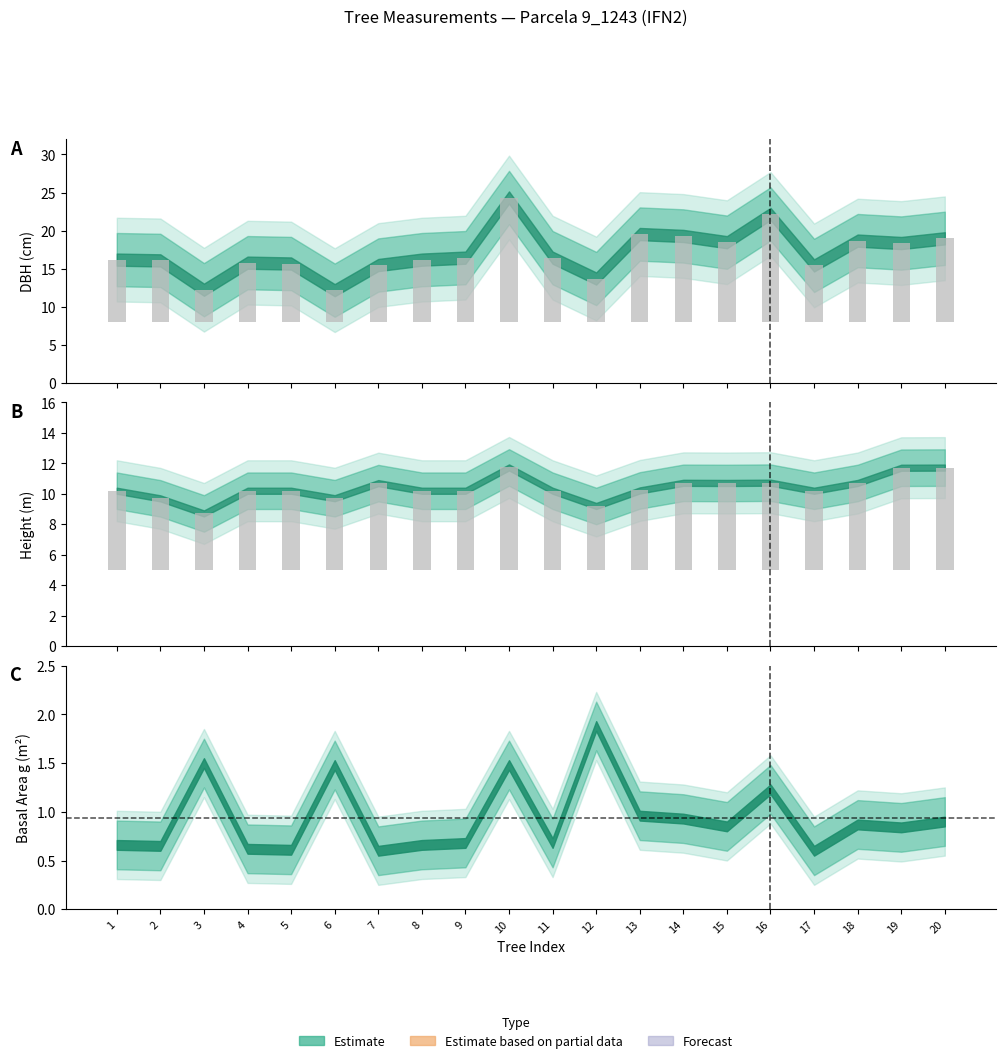

Does the chart contain stacked bars?

No